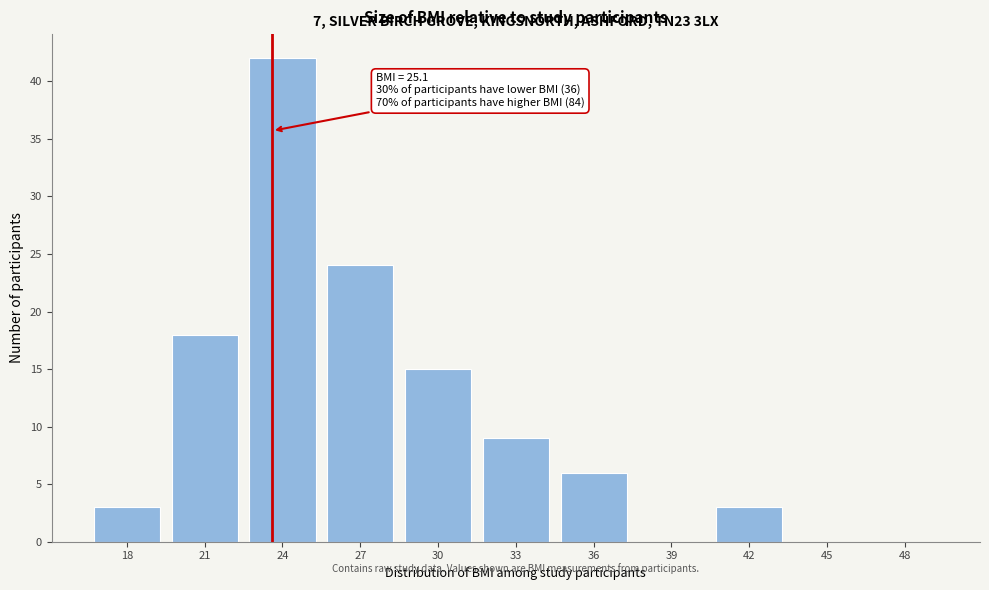

Reading left to right, what are all the values shown in this chart?

18=3	21=18	24=42	27=24	30=15	33=9	36=6	39=0	42=3	45=0	48=0